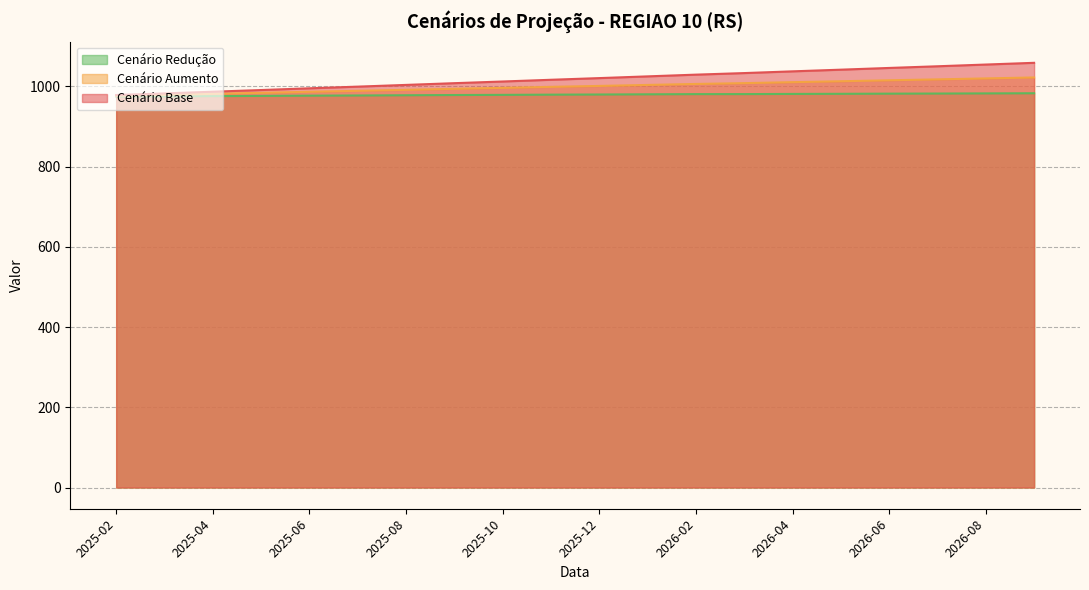

Reading left to right, extract all data points from this chart.

cenario_base: 2025-02=978.3	2025-03=982.2	2025-04=986.5	2025-05=990.7	2025-06=995.0	2025-07=999.2	2025-08=1003.5	2025-09=1007.8	2025-10=1012.0	2025-11=1016.3	2025-12=1020.5	2026-01=1024.8	2026-02=1029.1	2026-03=1033.0	2026-04=1037.3	2026-05=1041.5	2026-06=1045.8	2026-07=1049.9	2026-08=1054.2	2026-09=1058.6
cenario_aumento: 2025-02=976.6	2025-03=978.8	2025-04=981.3	2025-05=983.8	2025-06=986.3	2025-07=988.7	2025-08=991.2	2025-09=993.7	2025-10=996.1	2025-11=998.6	2025-12=1000.9	2026-01=1003.4	2026-02=1005.9	2026-03=1007.9	2026-04=1010.3	2026-05=1012.6	2026-06=1015.0	2026-07=1017.3	2026-08=1019.7	2026-09=1022.0
cenario_reducao: 2025-02=974.7	2025-03=974.9	2025-04=975.6	2025-05=976.1	2025-06=976.7	2025-07=977.1	2025-08=977.7	2025-09=978.3	2025-10=978.7	2025-11=979.2	2025-12=979.6	2026-01=980.0	2026-02=980.5	2026-03=980.6	2026-04=981.0	2026-05=981.3	2026-06=981.7	2026-07=982.0	2026-08=982.3	2026-09=982.7